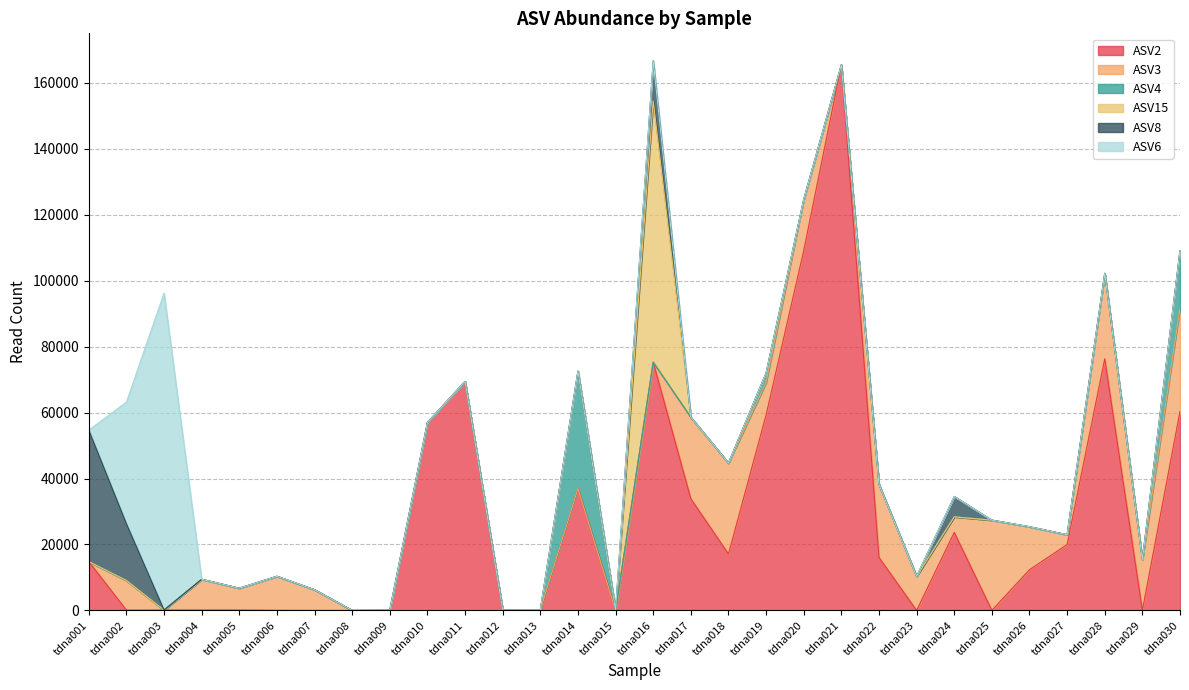

How many values in the ASV15 series exceed 0?

1